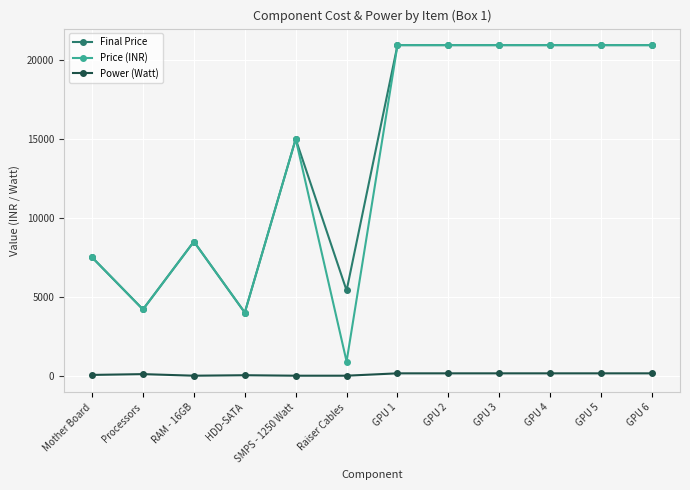

True or false: Final Price has a value of 5291 at HDD-SATA.

False